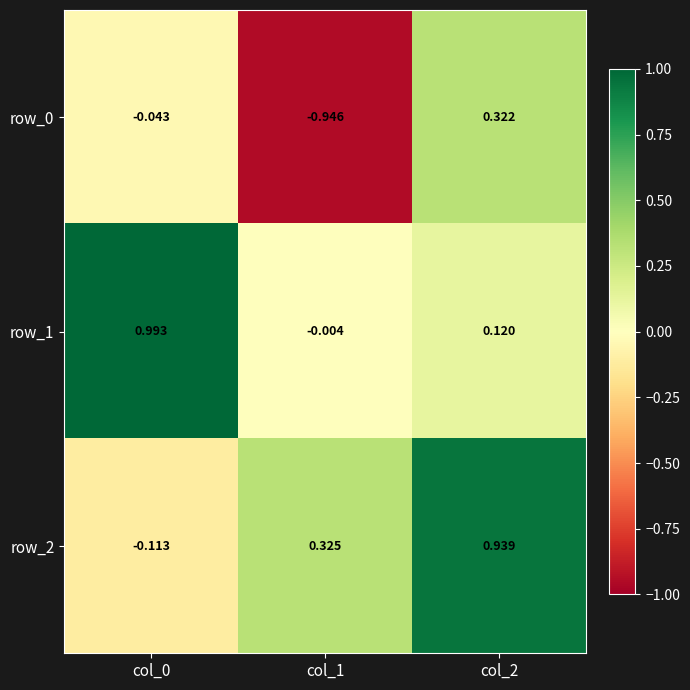

At which label does row_2 first exceed 0?

col_1